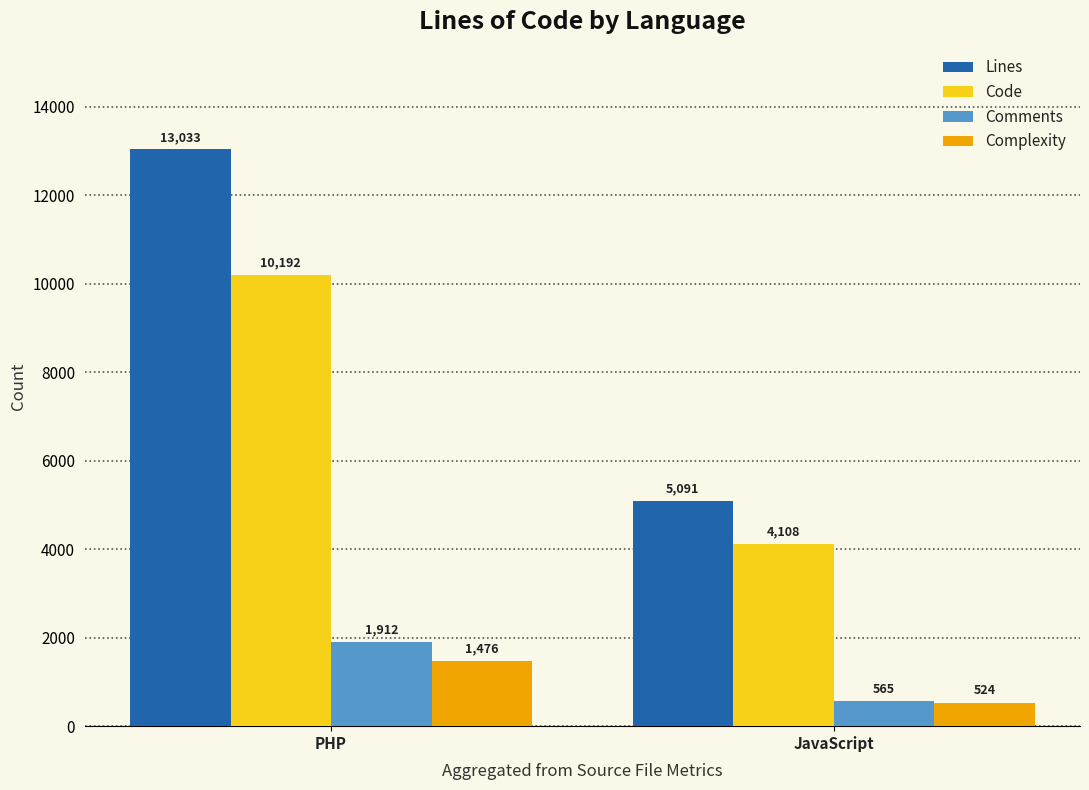

Which series has the largest total across all categories?

Lines